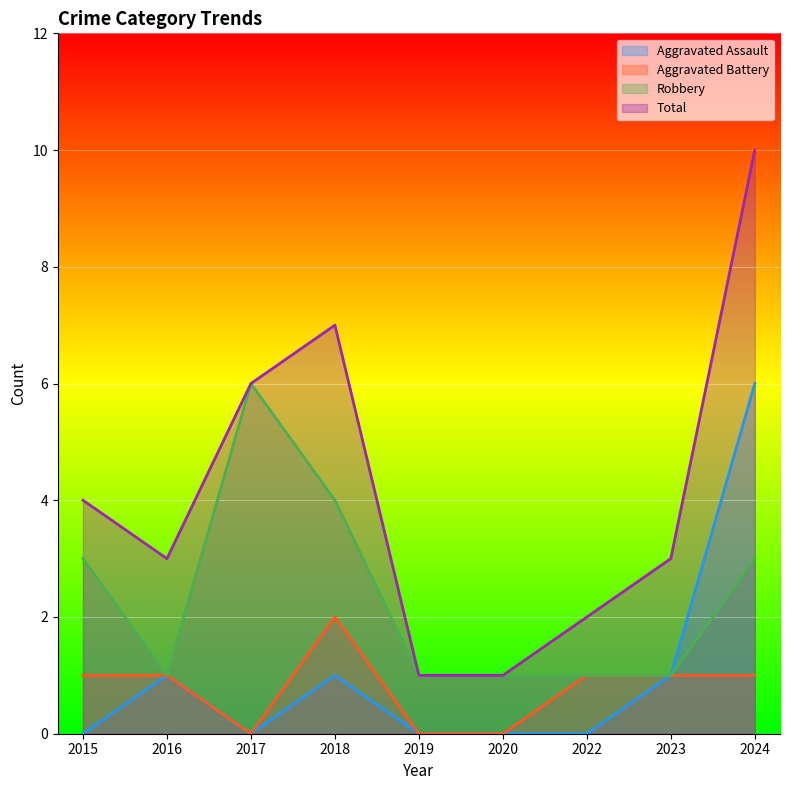

How many categories are shown in the chart?

9